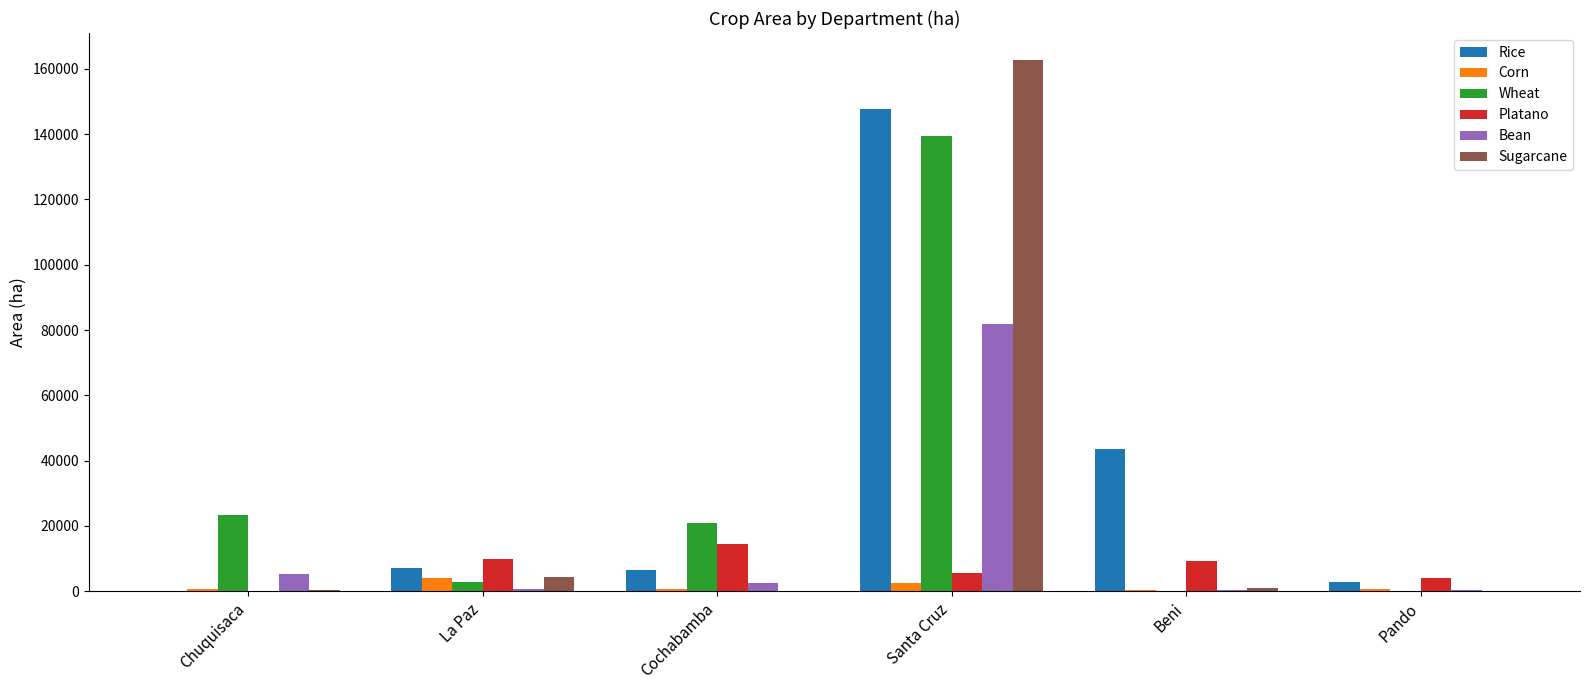

At which category is the sum across all series the highest?

Santa Cruz